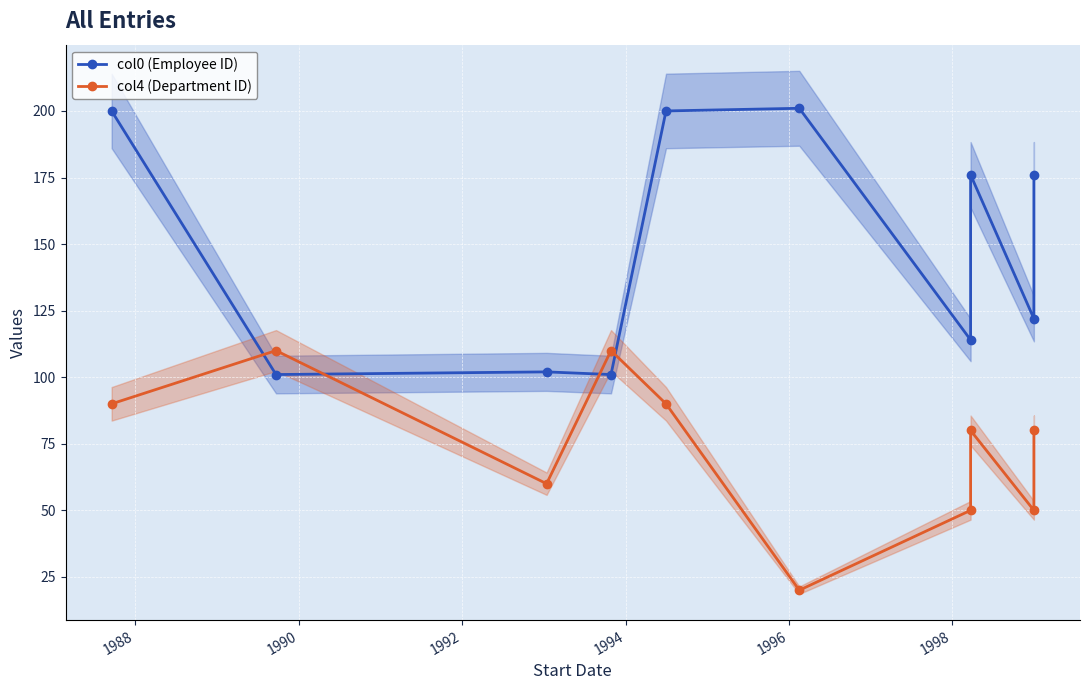

The value of col4 (Department ID) at 1990 is 80. True or false?

False